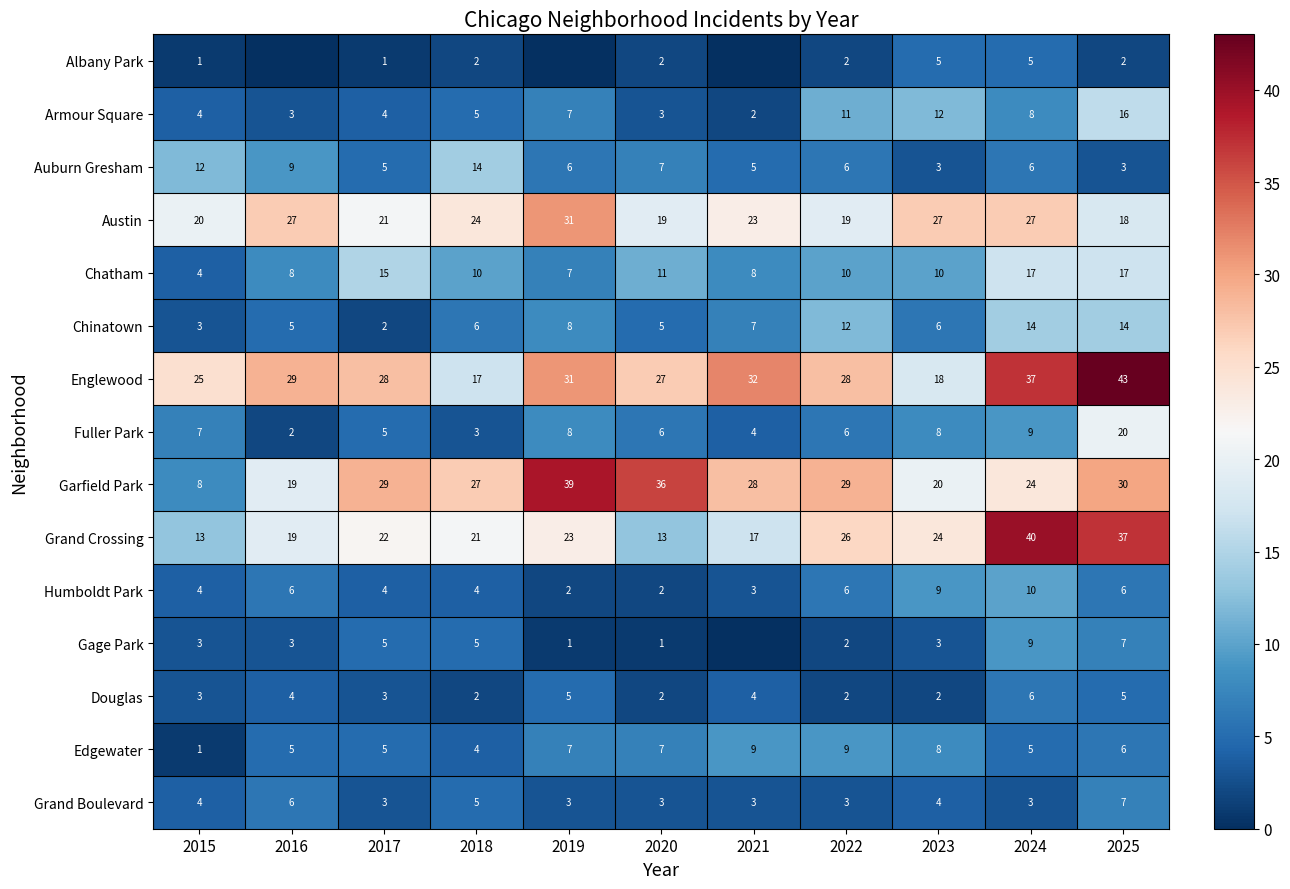

What is the total value across all series at 2020?

144